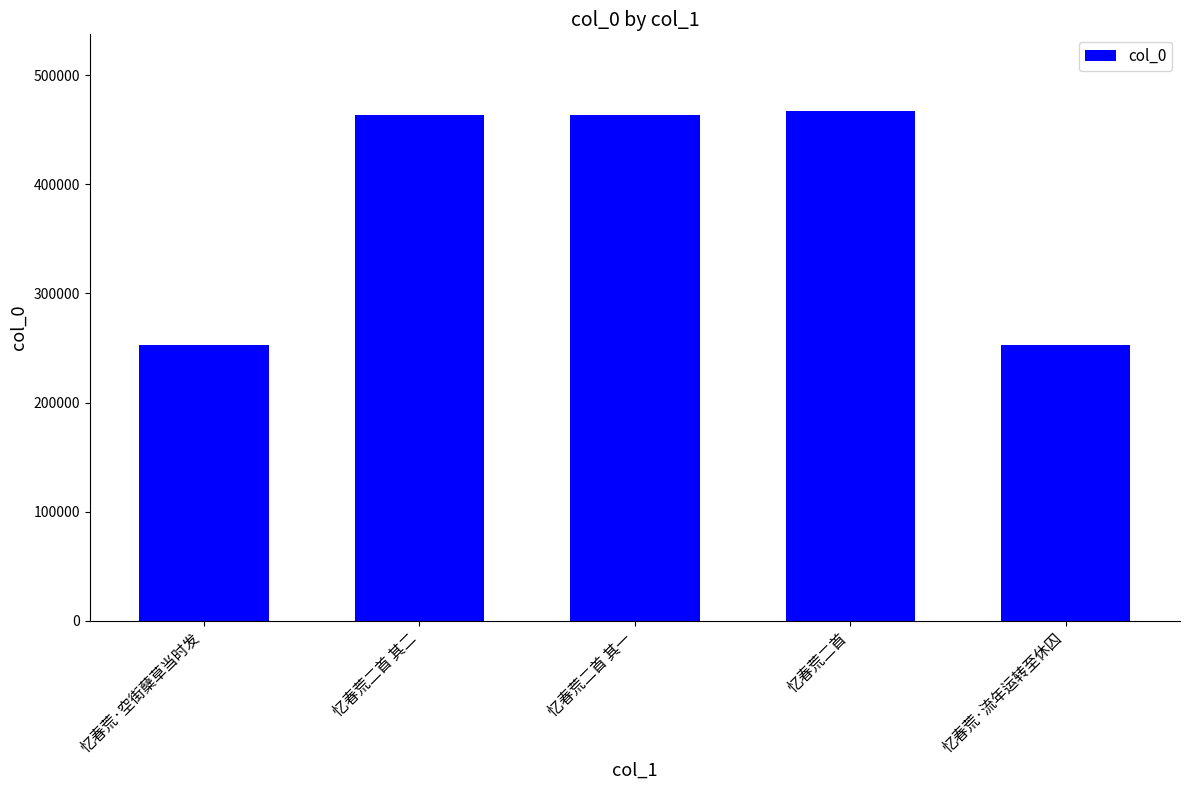

What is the average value?

379783